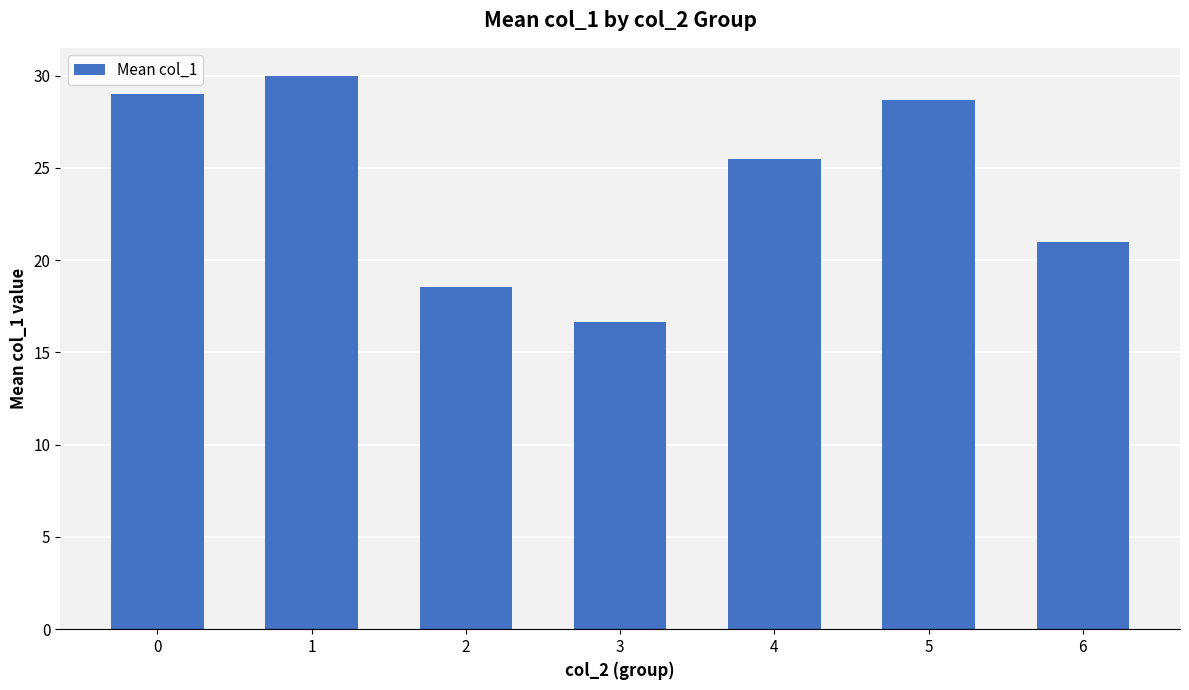

What is the value of the 4th bar from the left?

16.7